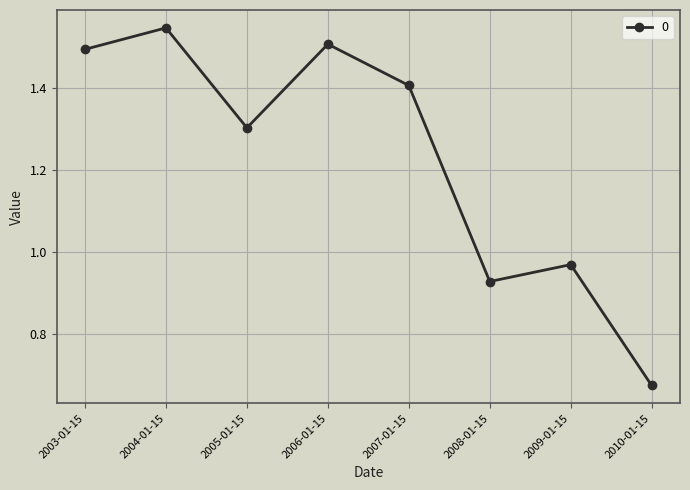

What is the difference between the second highest and second lowest values?

0.6